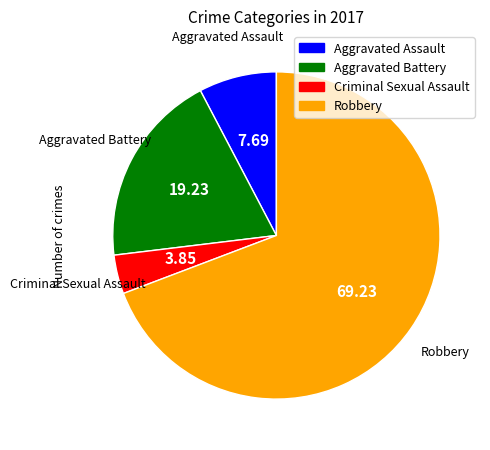

Combined, do Aggravated Battery and Robbery account for over 50%?

Yes